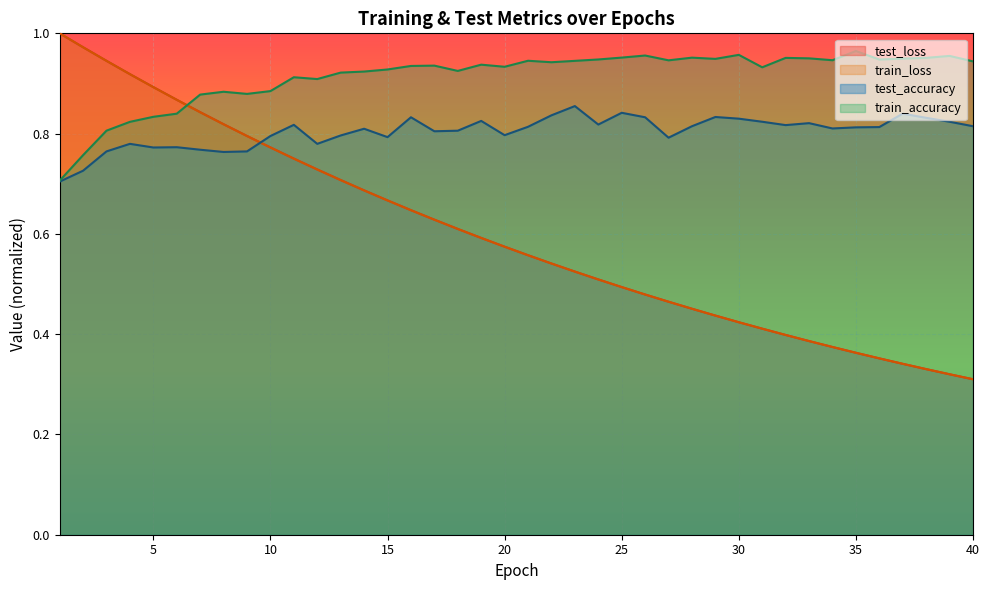

What is the spread (max minus min) of values at 24?

0.4